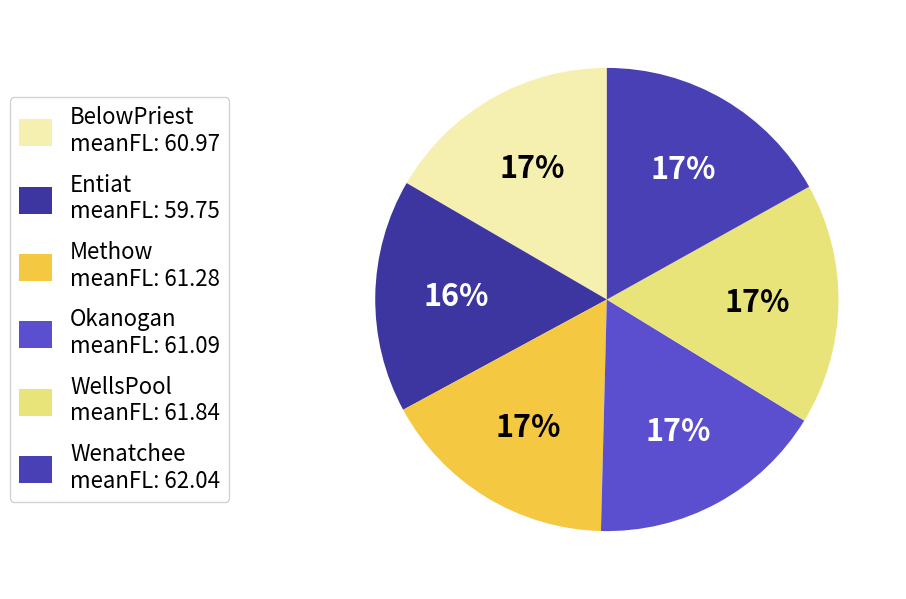

How many segments does this pie chart have?

6